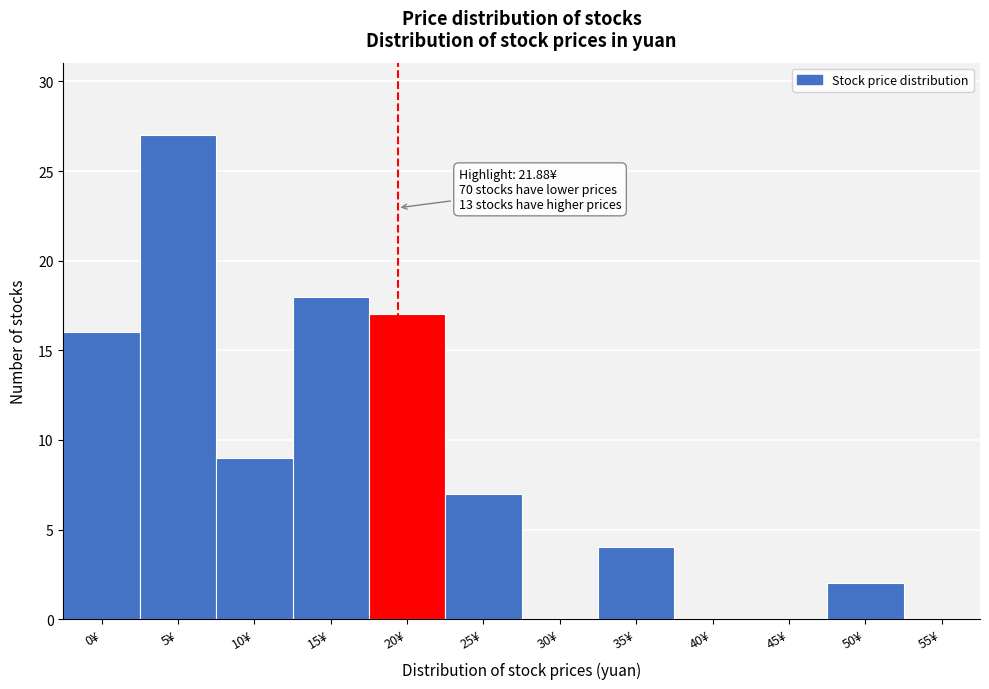

Reading right to left, what are all the values shown in this chart?

55¥=0	50¥=2	45¥=0	40¥=0	35¥=4	30¥=0	25¥=7	20¥=17	15¥=18	10¥=9	5¥=27	0¥=16